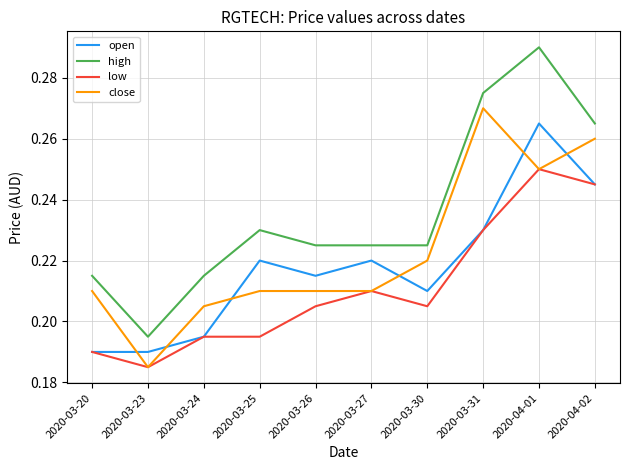

What position from the left is 2020-03-23?

2